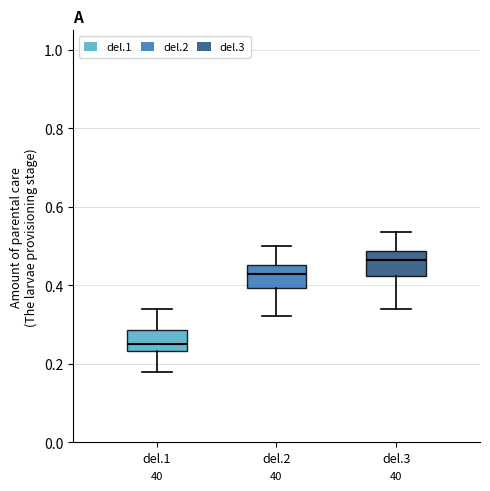

Reading left to right, read every box against the y-axis: the position of its median line, the range the box covers, and the ends of its whiskers. The values are not printed on the chart, so give them approximately, as read against the axis.

del.1: median 0.26, box 0.24 to 0.28, whiskers 0.18 to 0.34
del.2: median 0.42, box 0.40 to 0.46, whiskers 0.32 to 0.50
del.3: median 0.46, box 0.42 to 0.48, whiskers 0.34 to 0.54